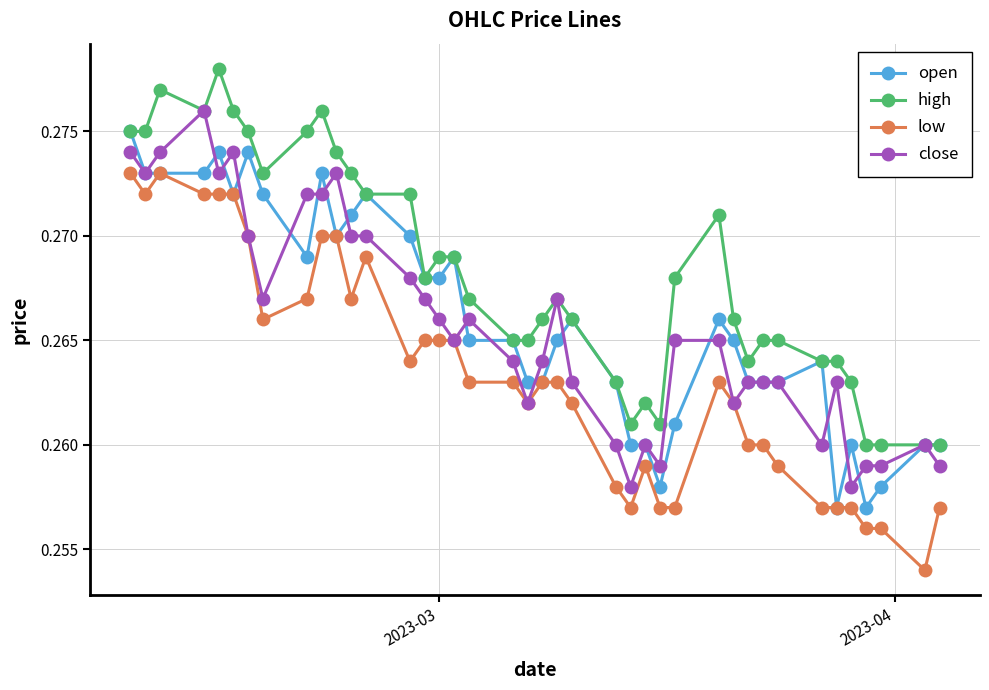

At how many categories does at least one series exceed 0?

40